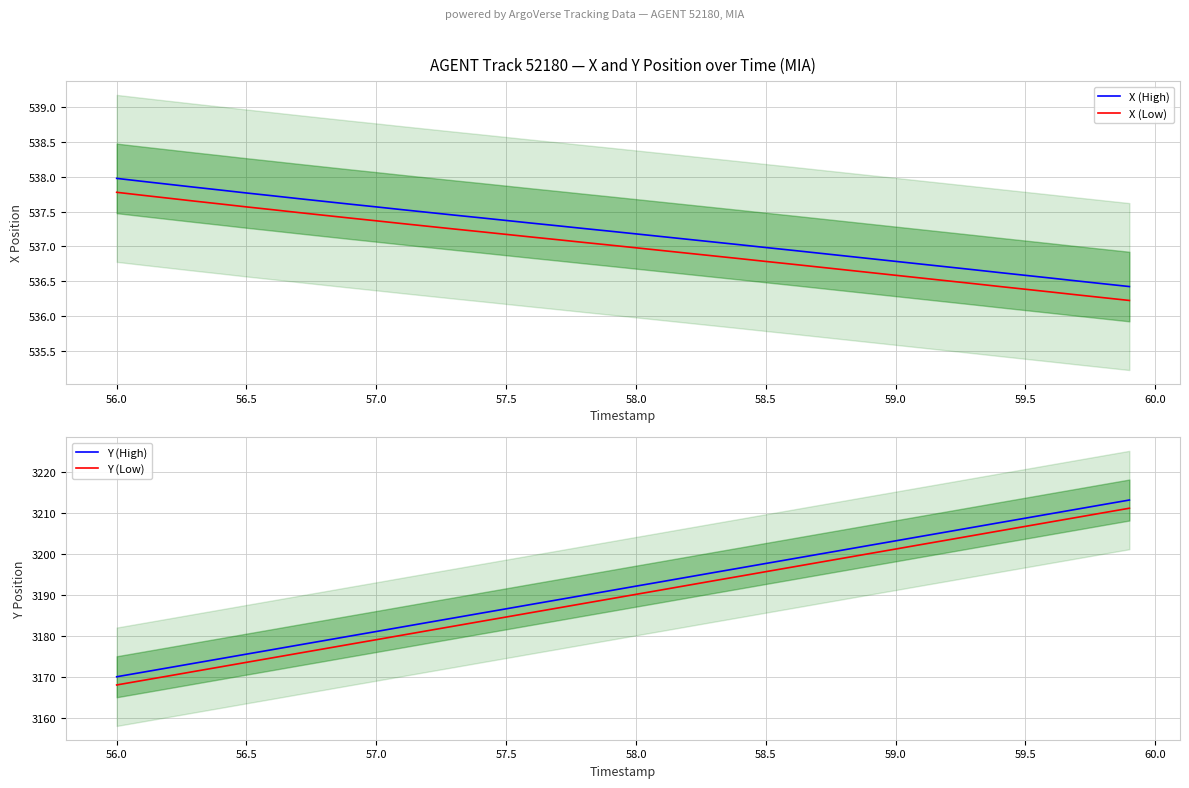

True or false: Y (Low) and Y (High) intersect in this chart.

False